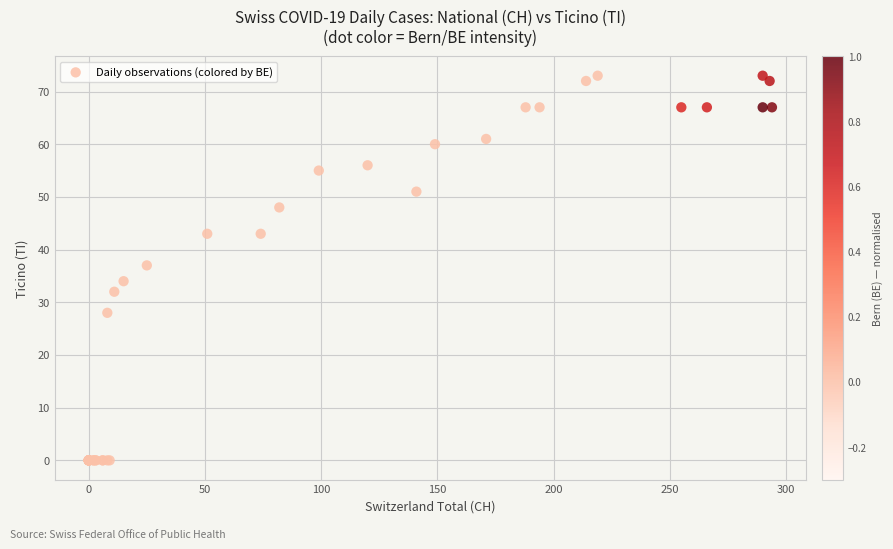

What Y value in the scatter plot is closest to 36?

37